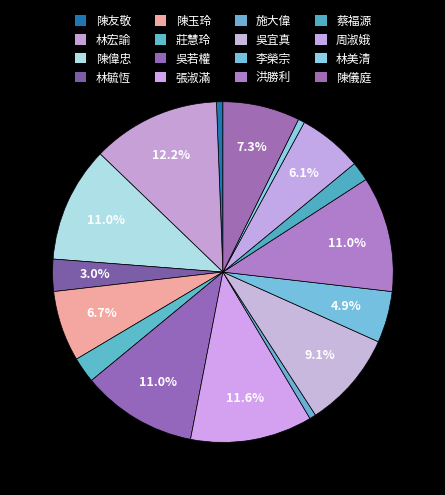

To the nearest percent, what is the average slice percentage?

6%